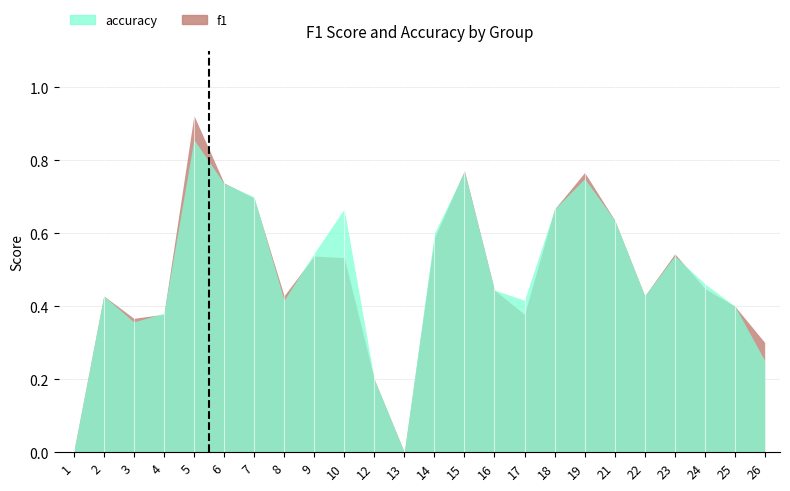

True or false: accuracy has a value of 1.2 at 6.

False